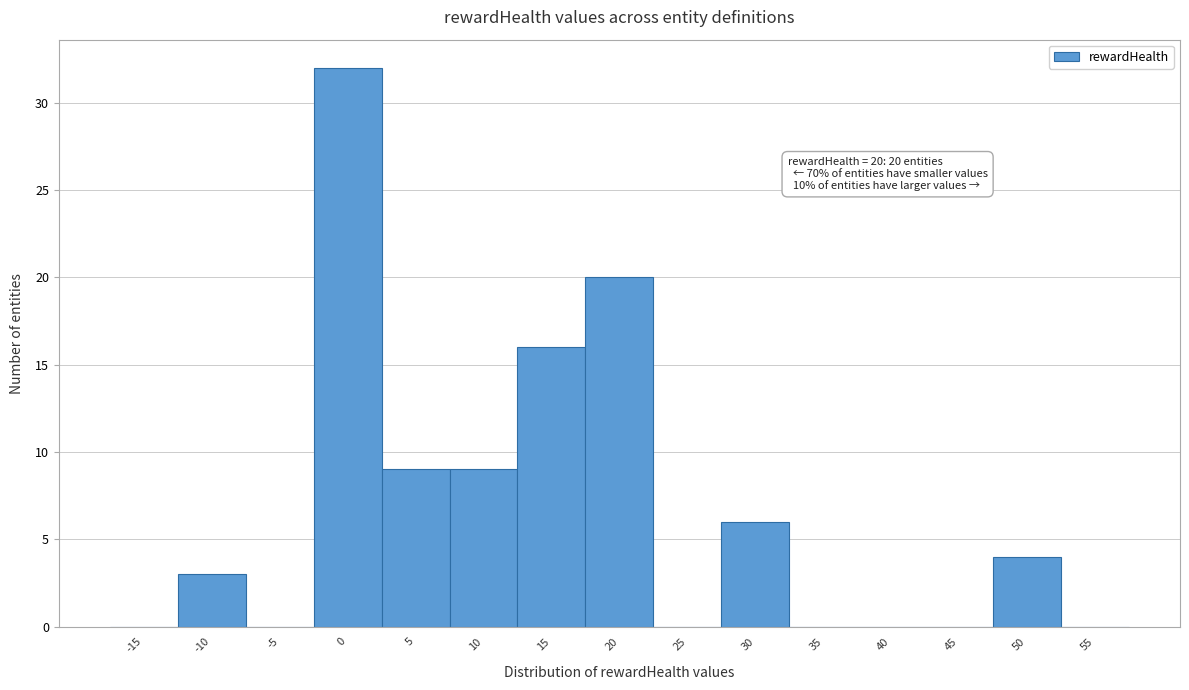

Reading left to right, transcribe all the data shown in this chart.

-15=0	-10=3	-5=0	0=32	5=9	10=9	15=16	20=20	25=0	30=6	35=0	40=0	45=0	50=4	55=0